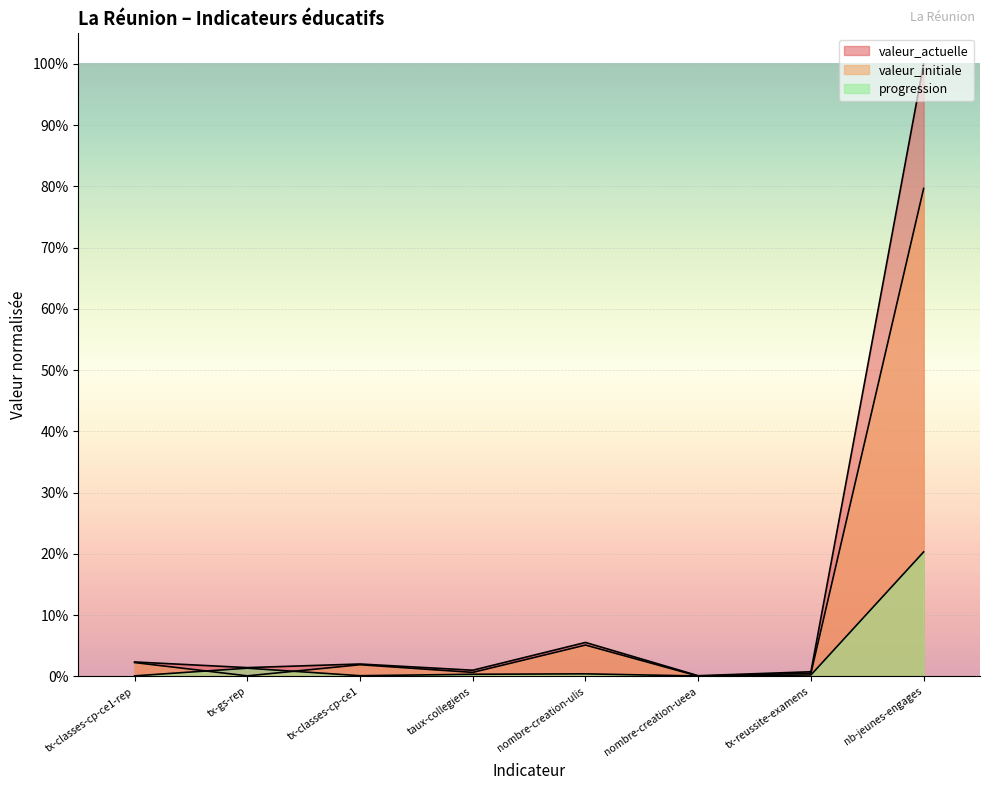

Where is progression nearest to the value 0?

nombre-creation-ueea